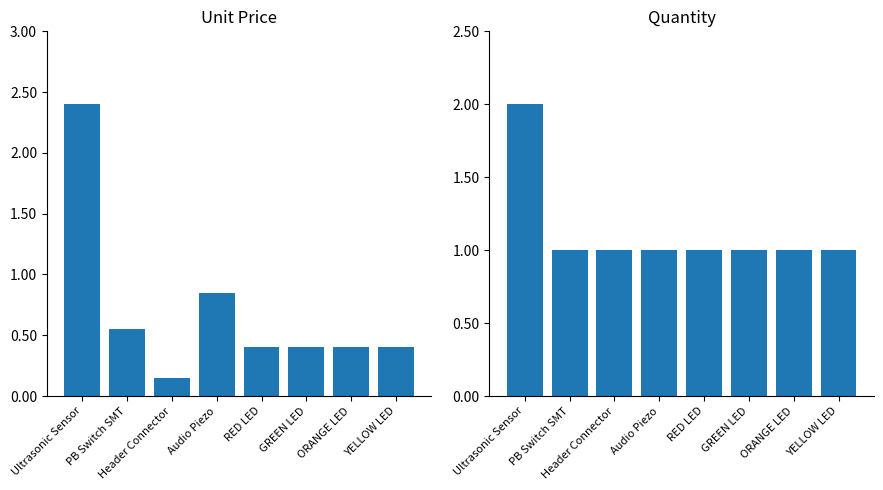

What is the spread (max minus min) of values at YELLOW LED?

0.6